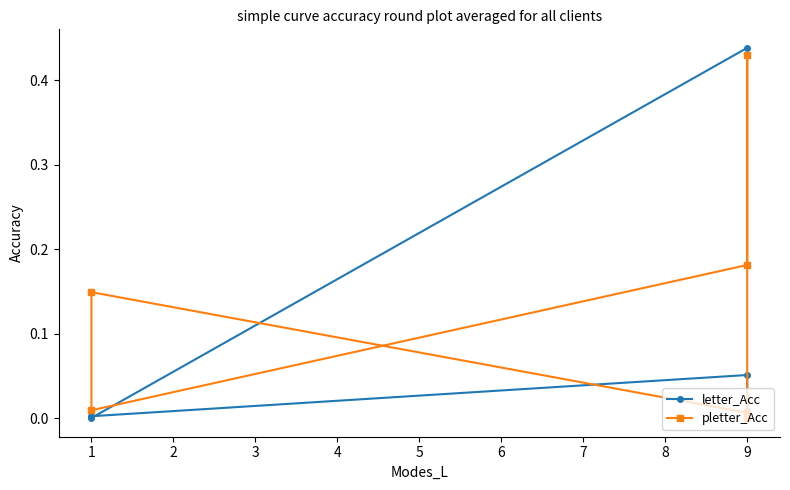

Does the chart display data point markers on the line(s)?

Yes